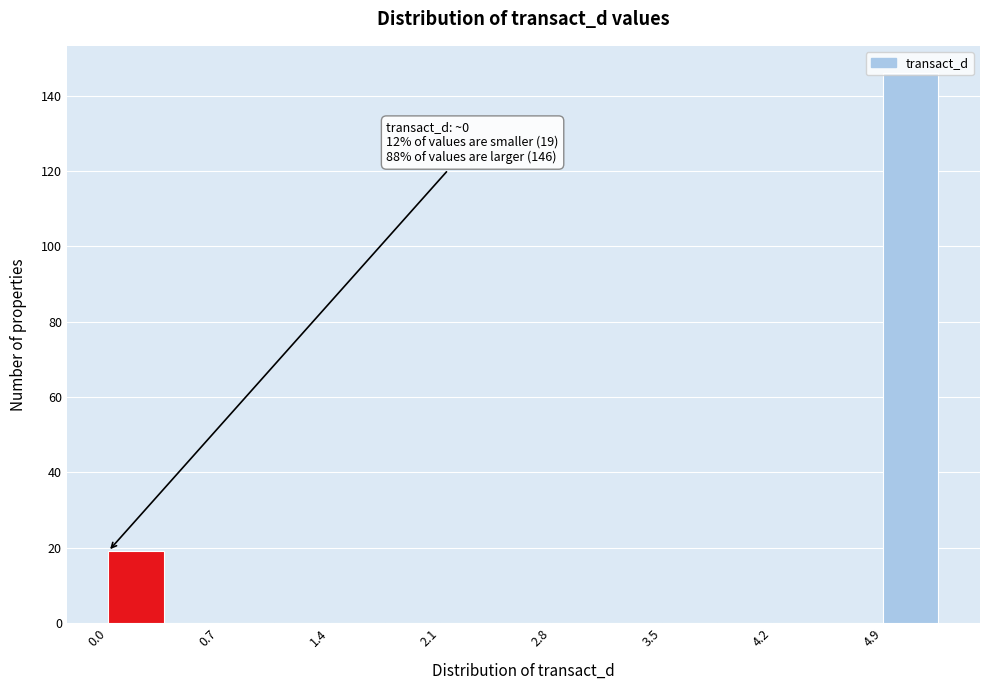

Read against the x-axis, roughly where is the centre of the tallest bar?

5.1